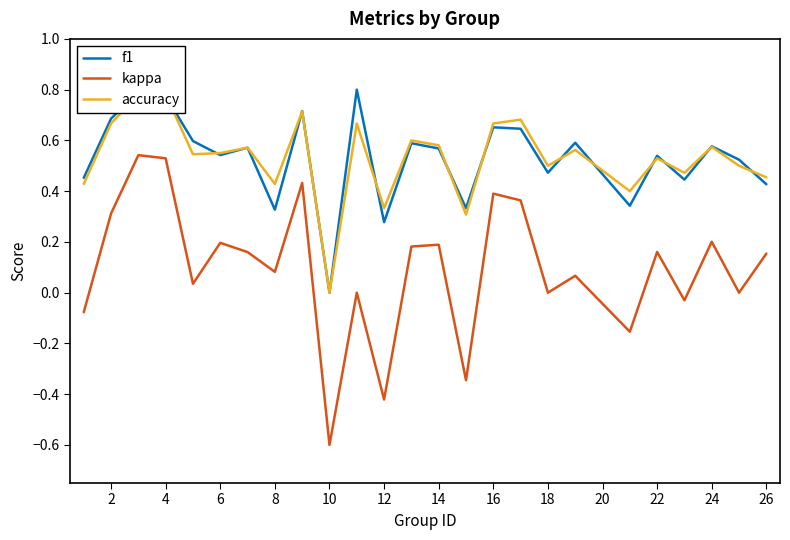

The f1 series shows 0.7 at 18. True or false?

False